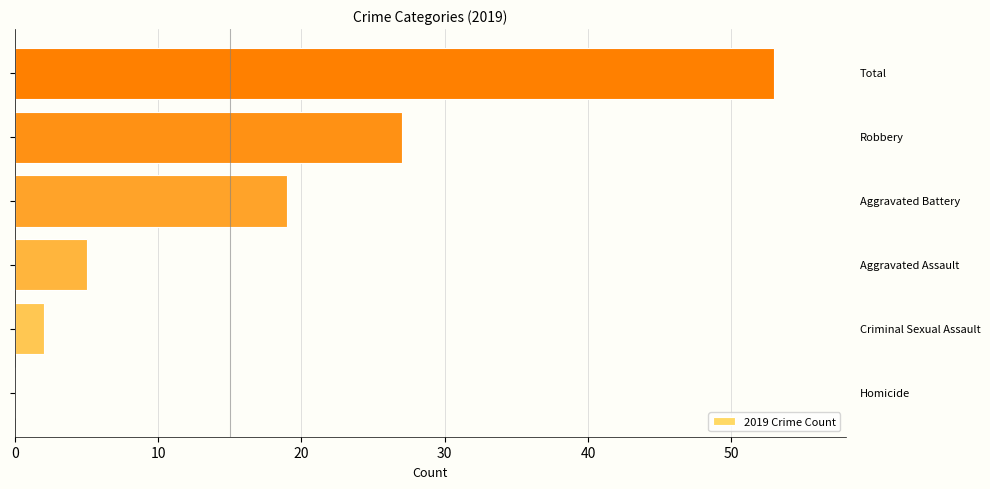

What is the sum of all values?

106